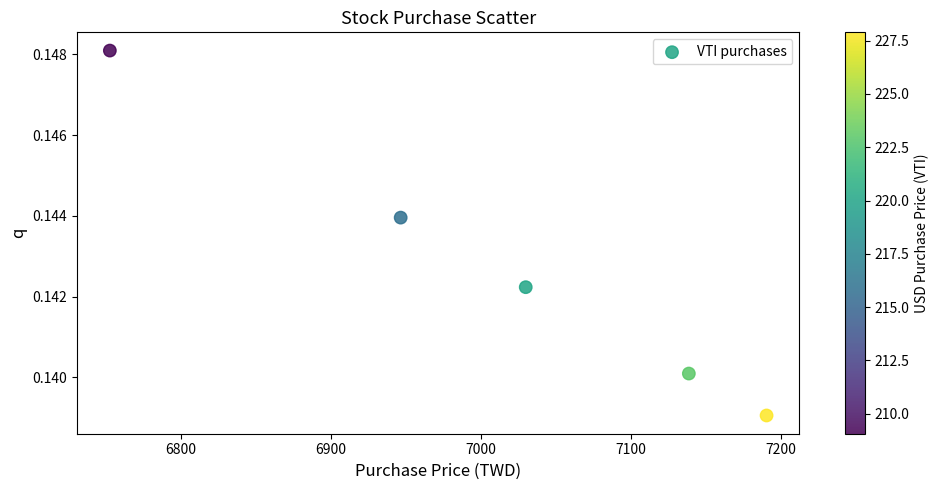

What is the average X value?

7011.6